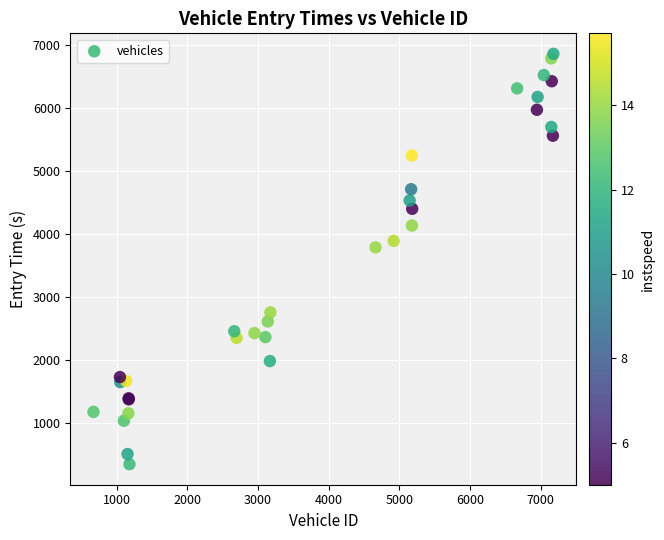

What Y value in the scatter plot is closest to 3609?

3794.0